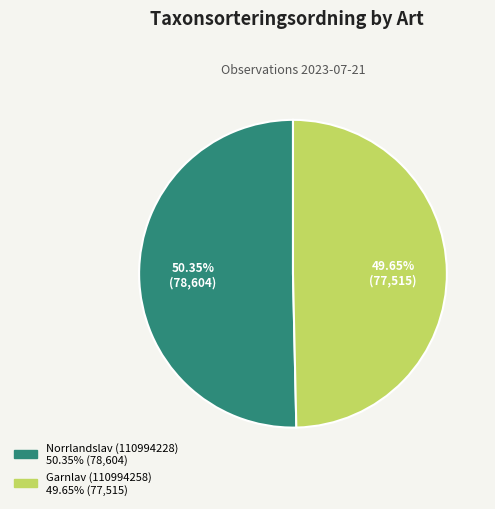

What is the smallest slice in the pie chart?

Garnlav (110994258)